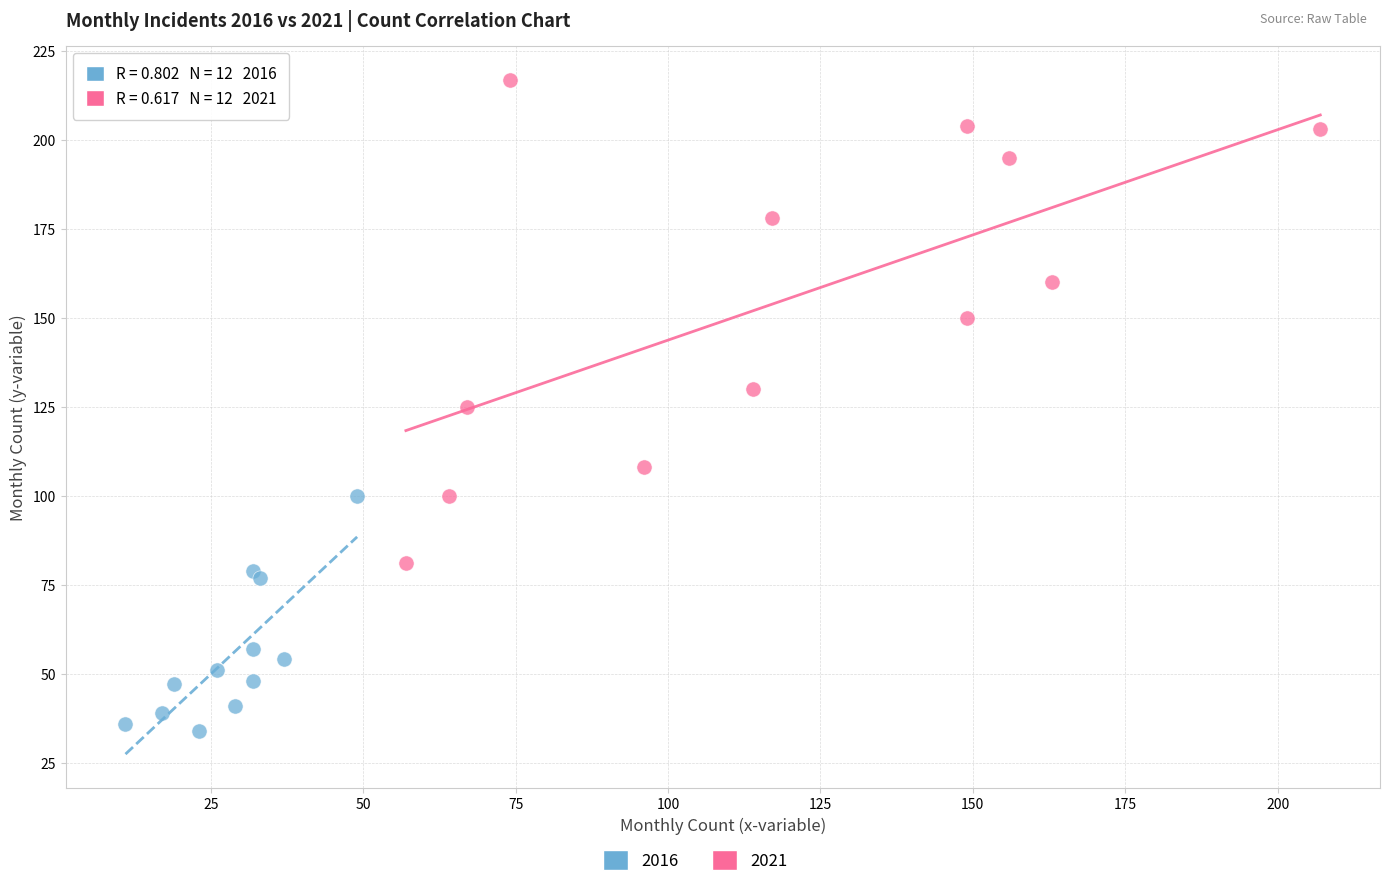

Which series contains the highest Y value?

2021